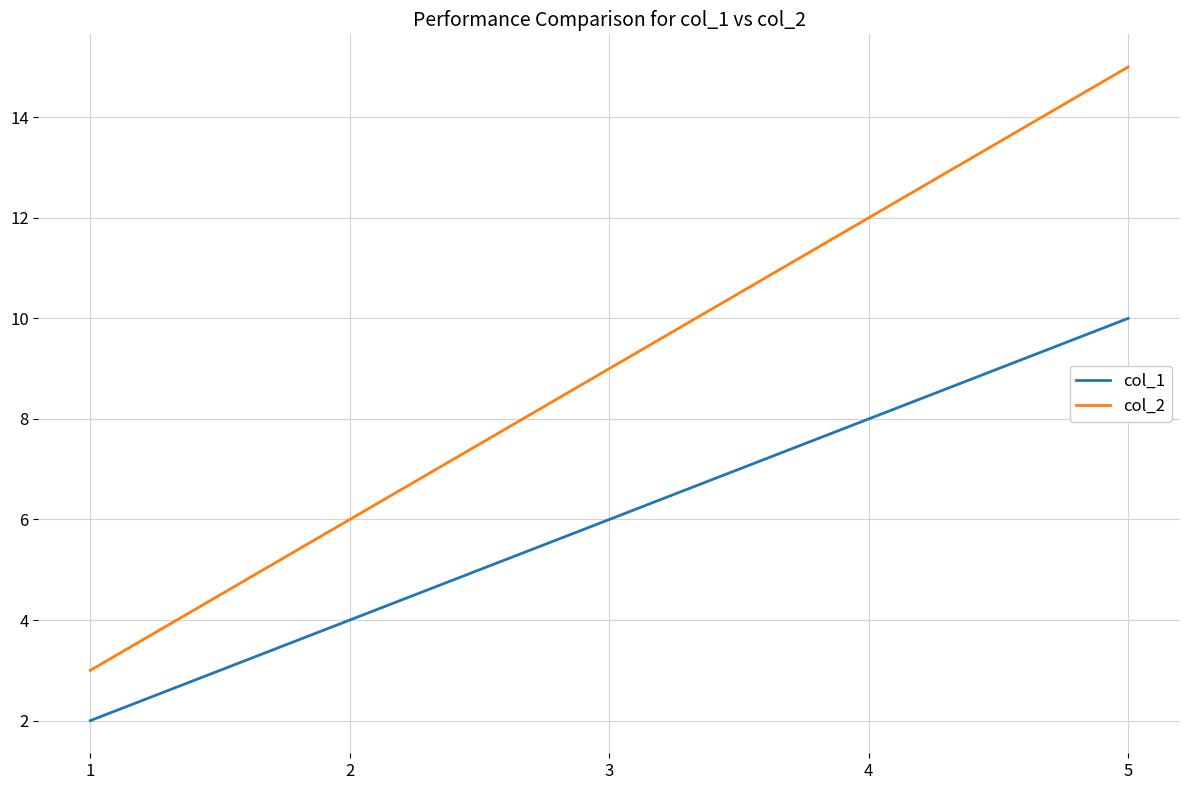

Rank the categories by col_1 value from highest to lowest.

5, 4, 3, 2, 1